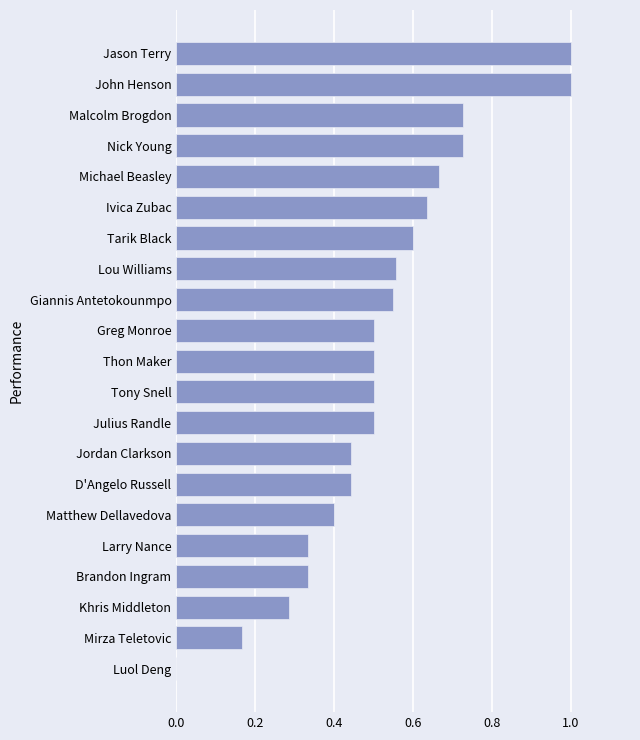

What is the sum of the values at Tarik Black and Malcolm Brogdon?

1.3